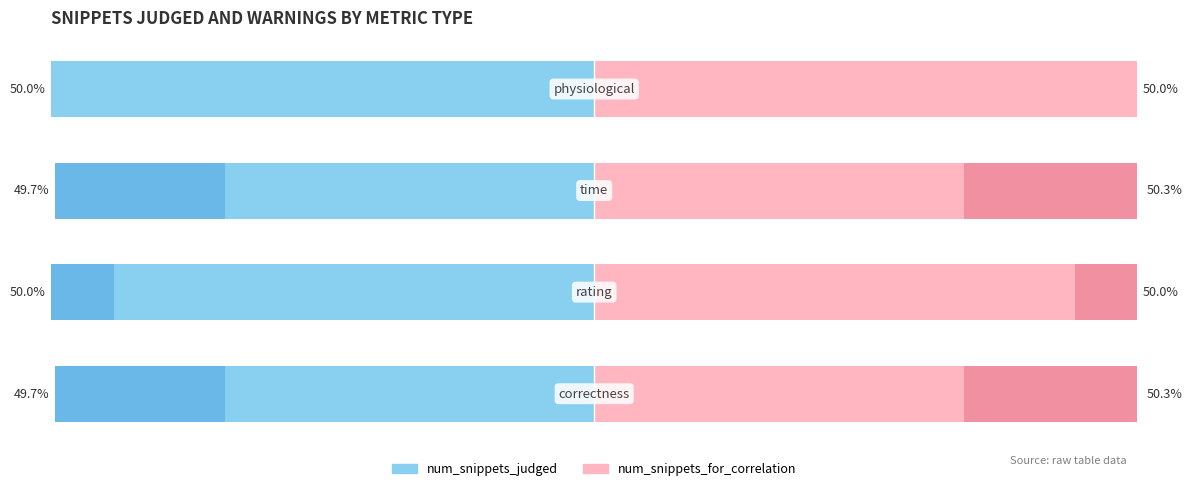

Which series changed the most between 1 and 3?

num_snippets_judged